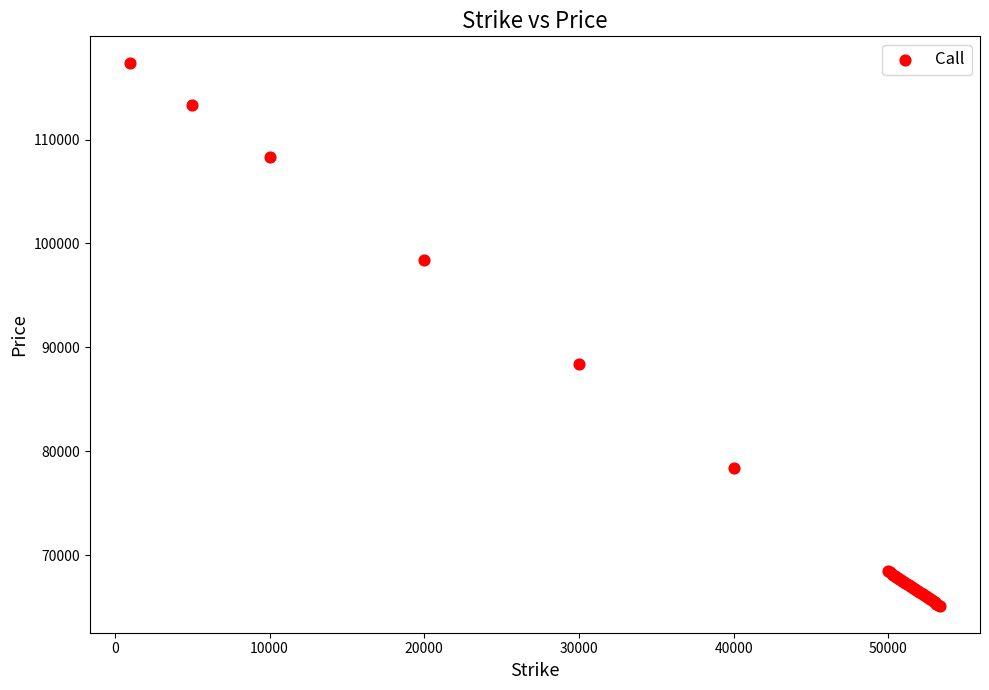

What Y value in the scatter plot is closest to 91232?

88385